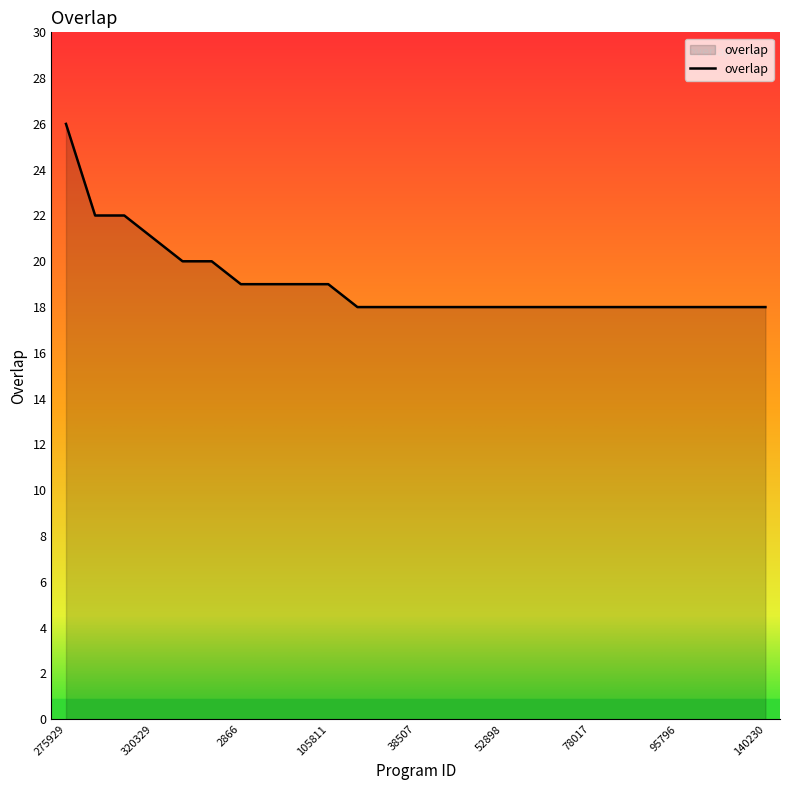

What is the greatest value displayed?

26